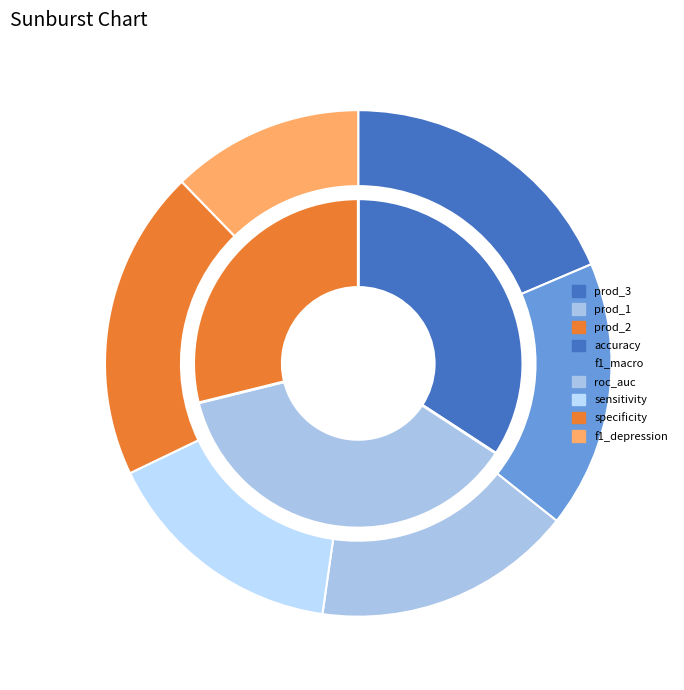

How many segments does this pie chart have?

6